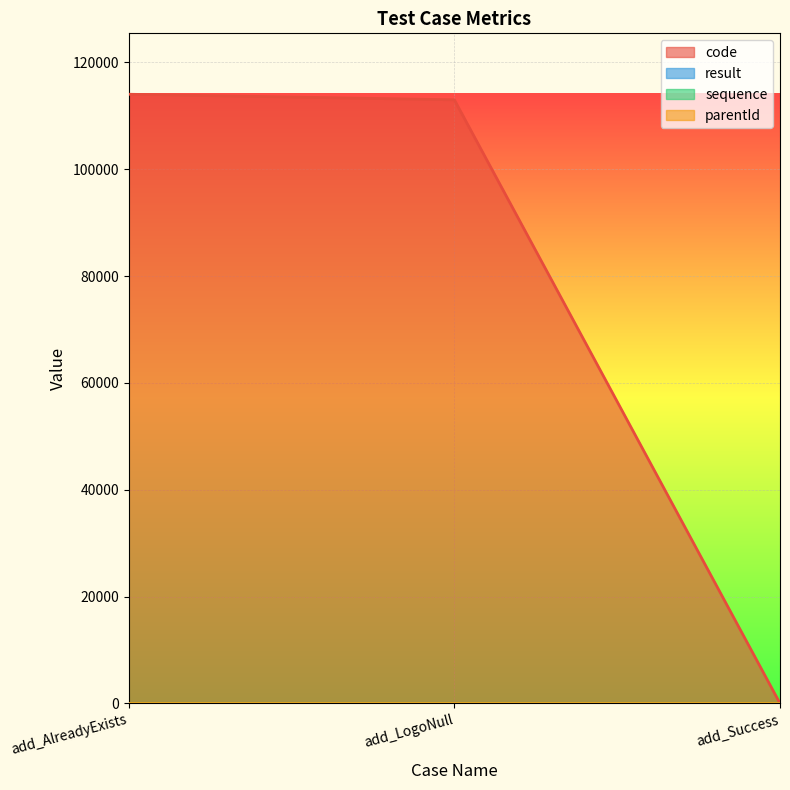

At which label is code closest to 57020?

add_LogoNull